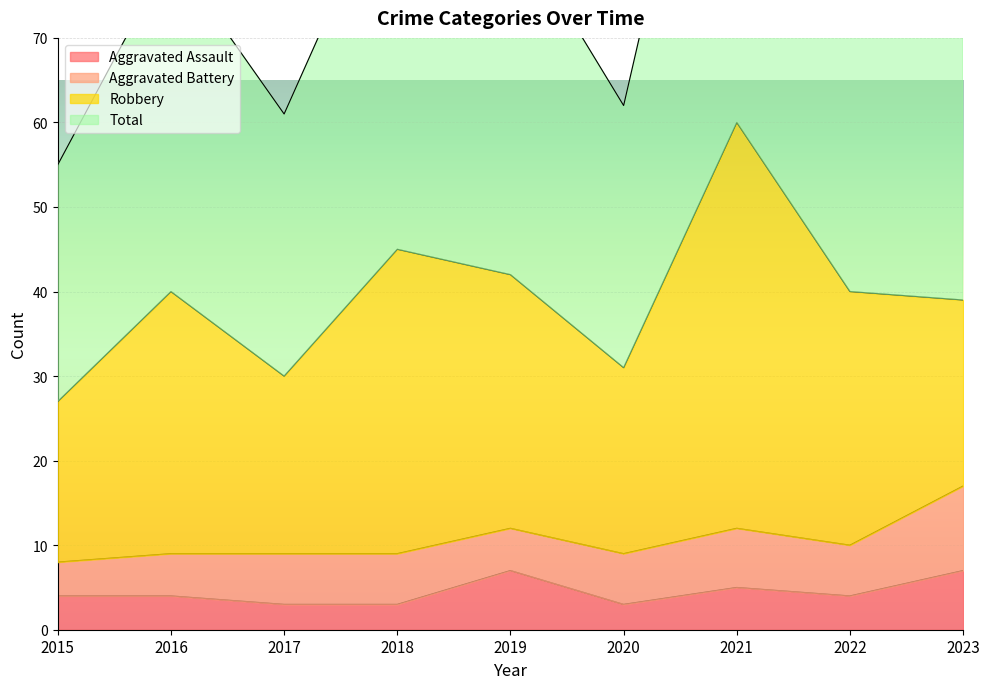

The Aggravated Assault series shows 4 at 2015. True or false?

True